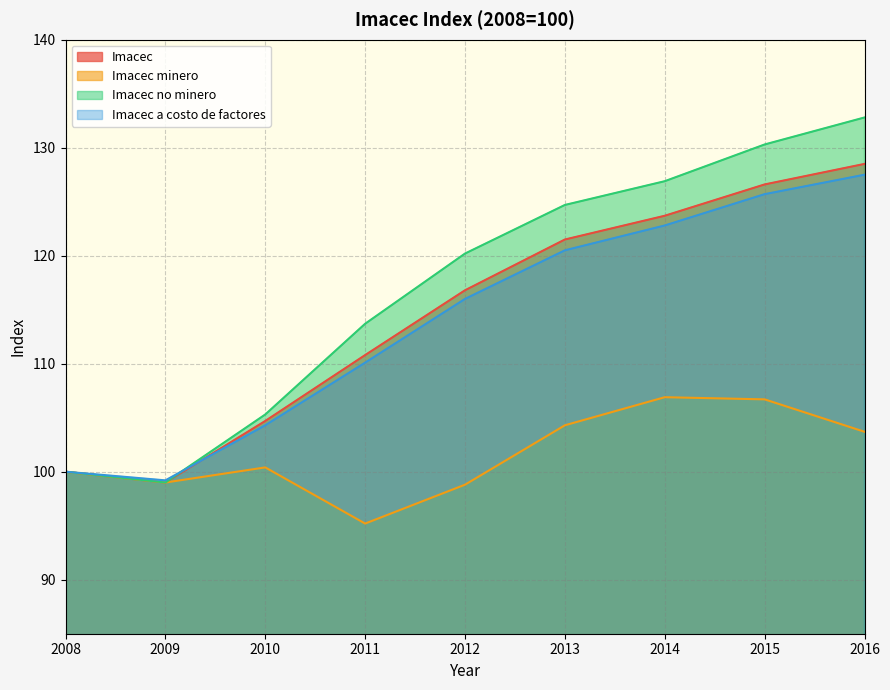

Is the value of Imacec at 2012 greater than the value of Imacec minero at 2015?

Yes